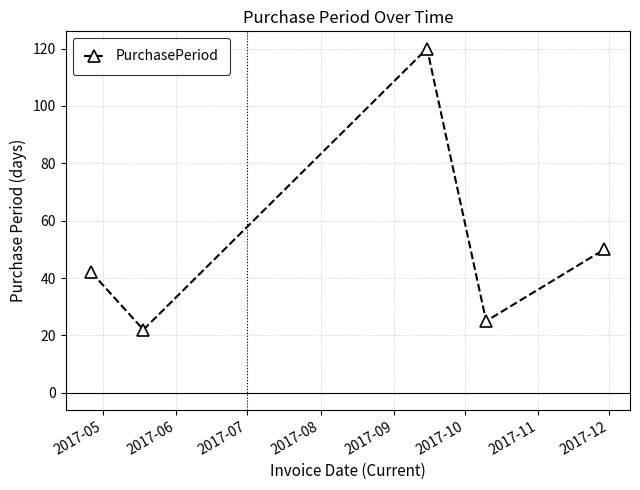

What is the value of the 3rd point from the left?

120